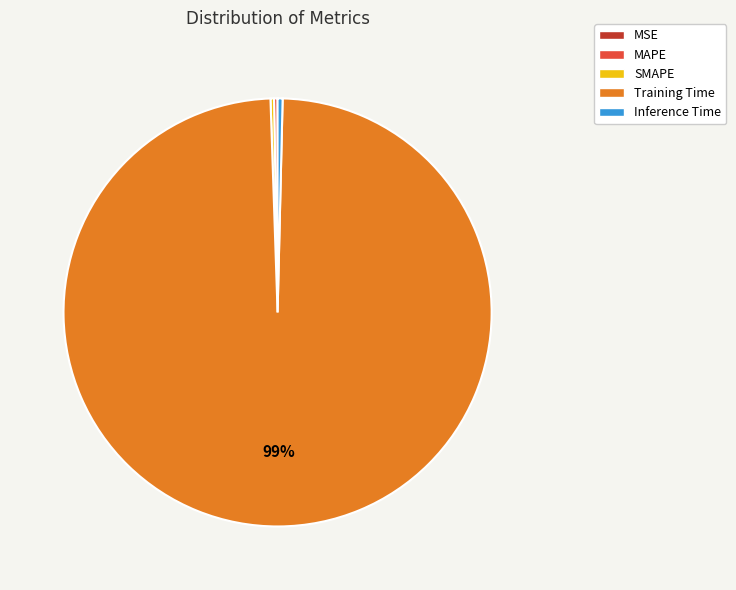

The Training Time slice represents 87% of the pie. True or false?

False